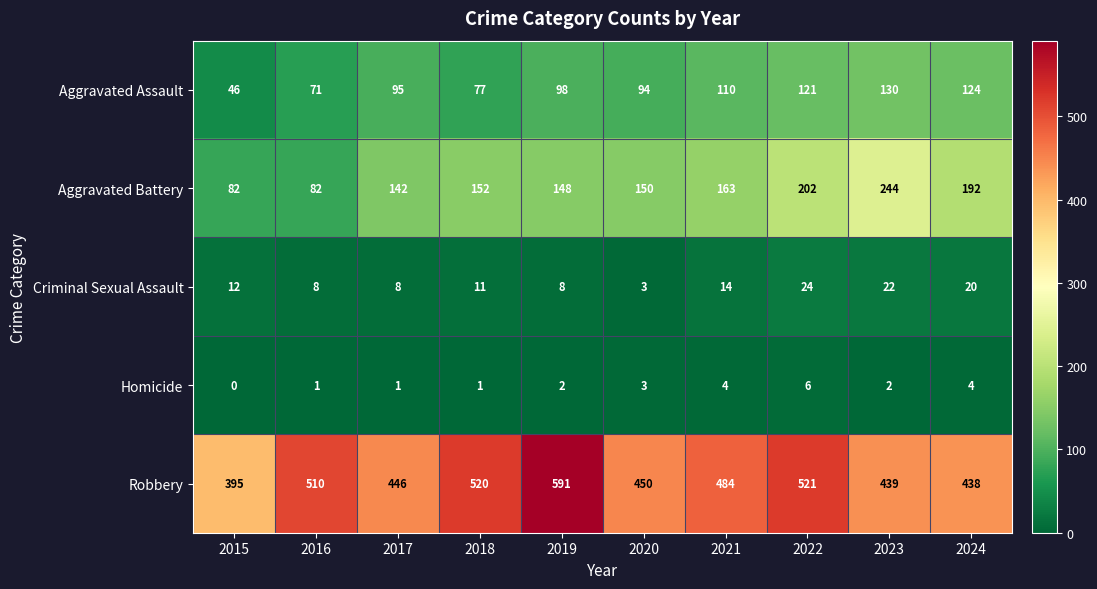

At which label does Aggravated Battery reach its peak?

2023